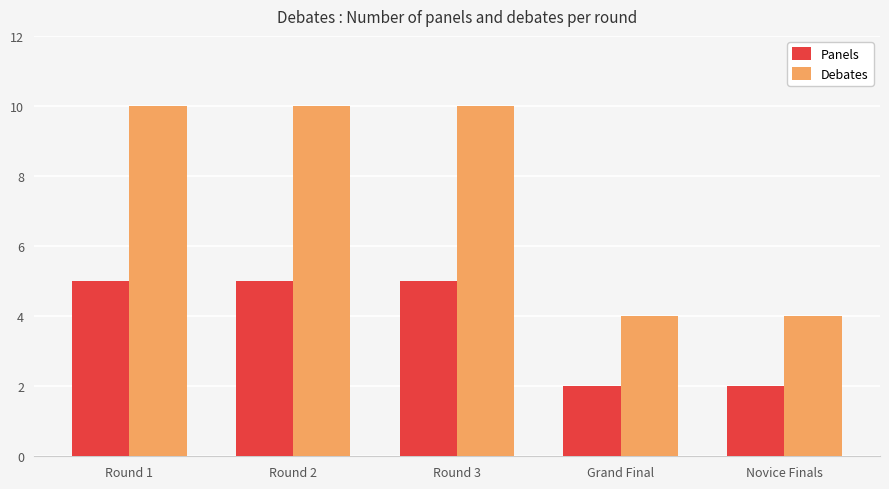

What is the total value across all series at Round 2?

15